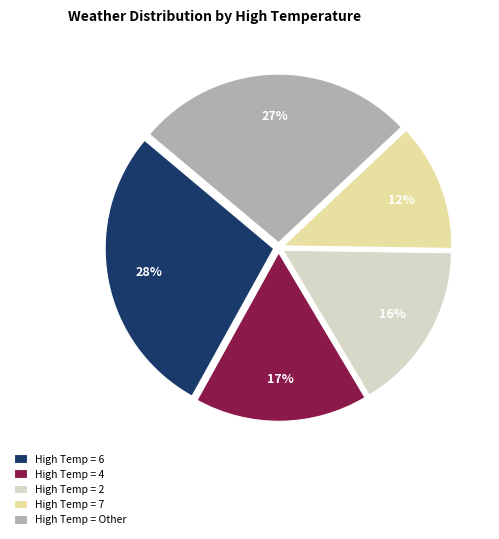

Is the sum of High Temp = Other and High Temp = 4 greater than half?

No